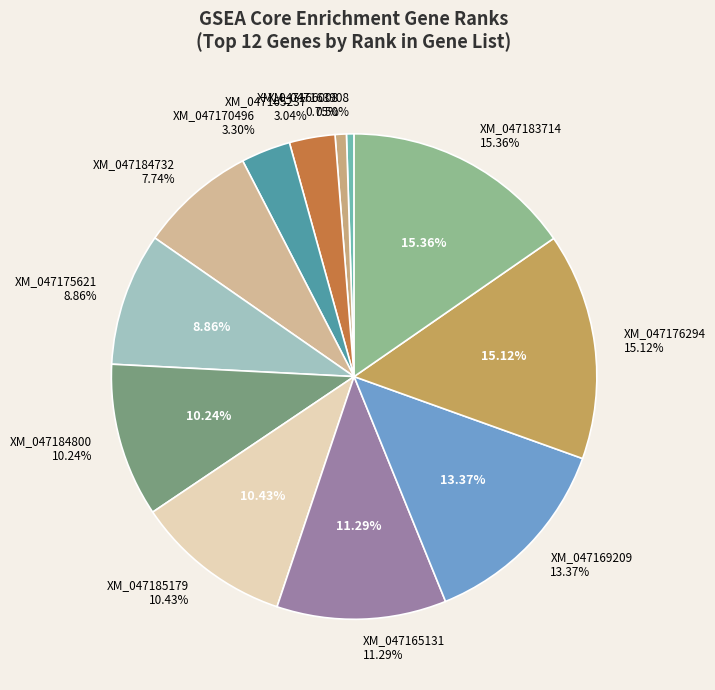

To the nearest percent, what is the difference between the largest and smallest slice percentages?

15%